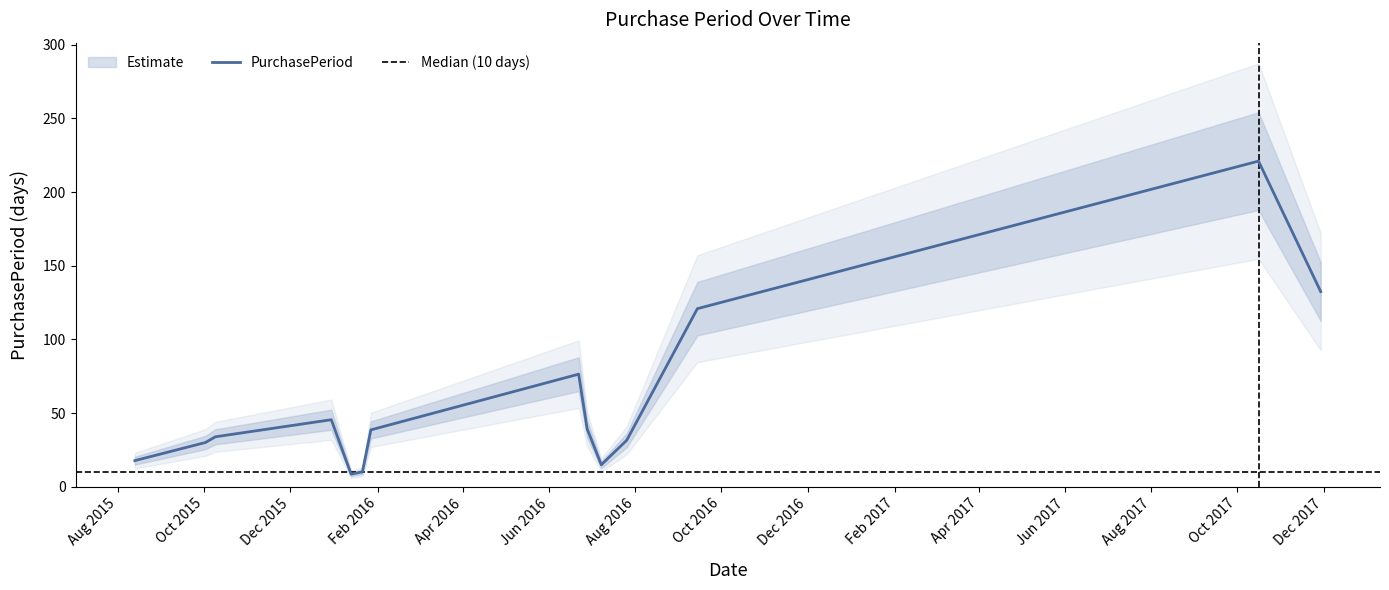

Is it true that the value at 2016-01-27 is 6?

True